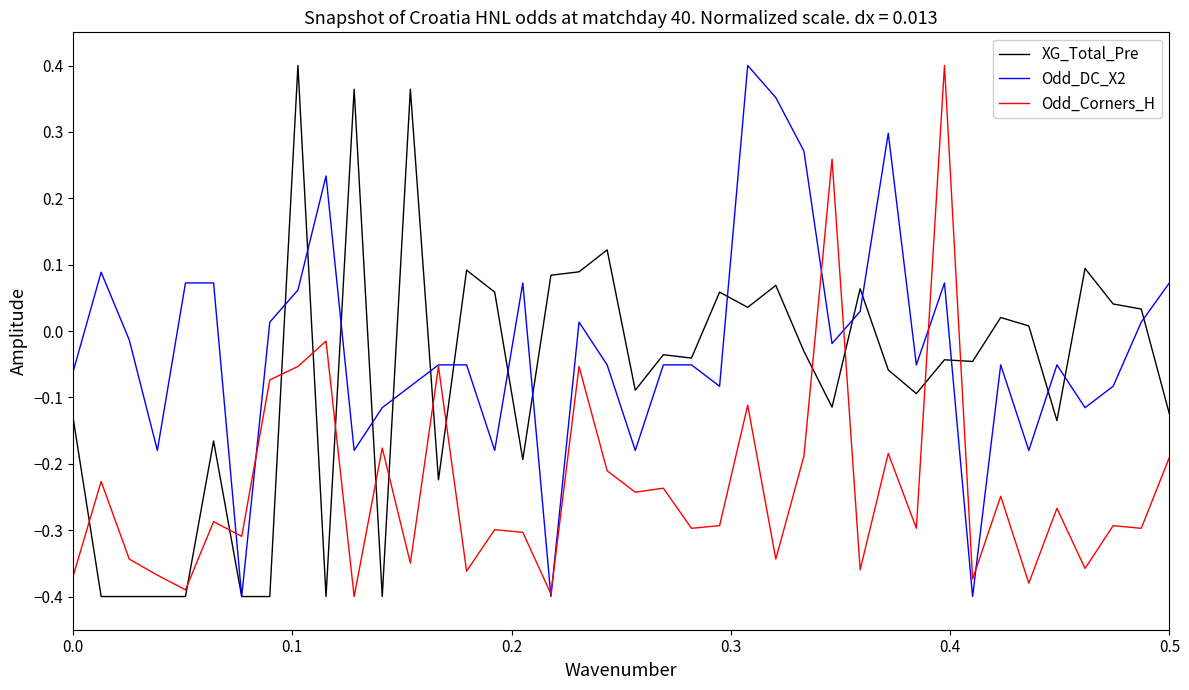

True or false: XG_Total_Pre and Odd_Corners_H intersect in this chart.

True